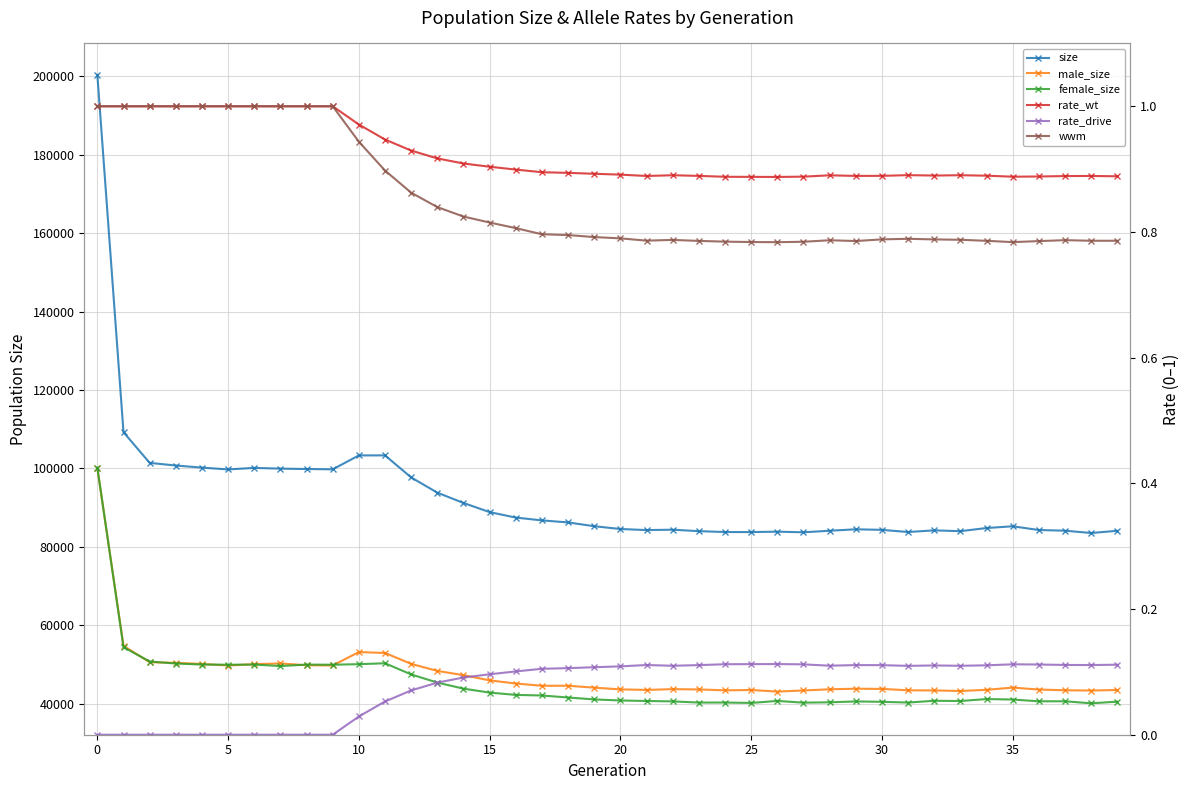

Which series has the widest spread of values?

size